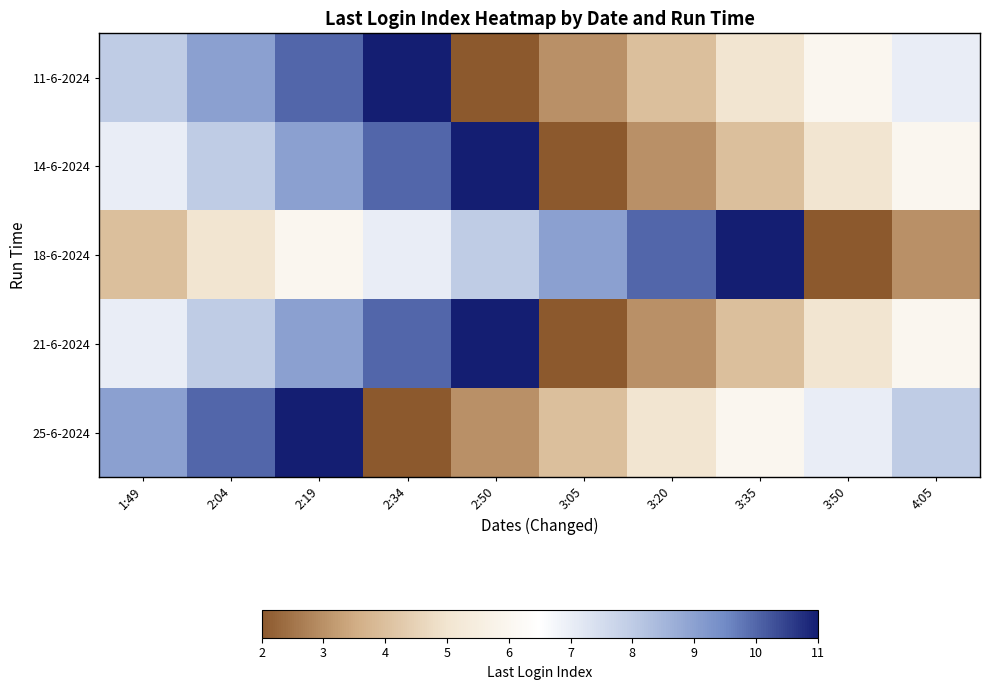

Which series changed the most between 1:49 and 2:34?

25-6-2024